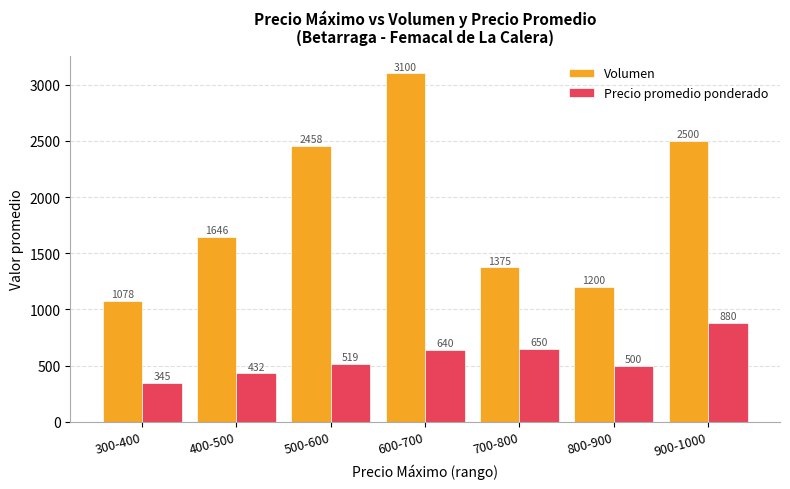

What is the label of the 4th bar from the right?

600-700